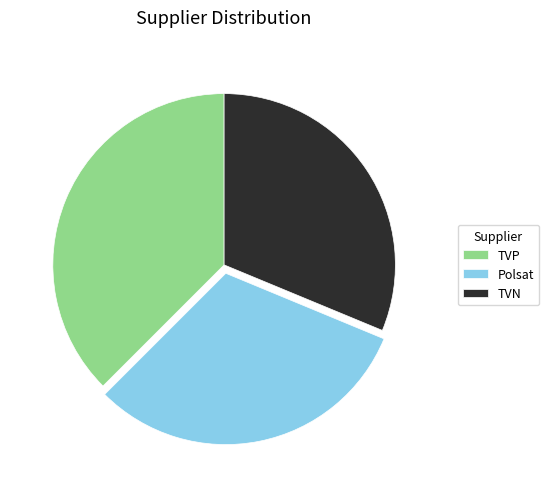

Do TVP and Polsat together represent more than half of the pie?

Yes